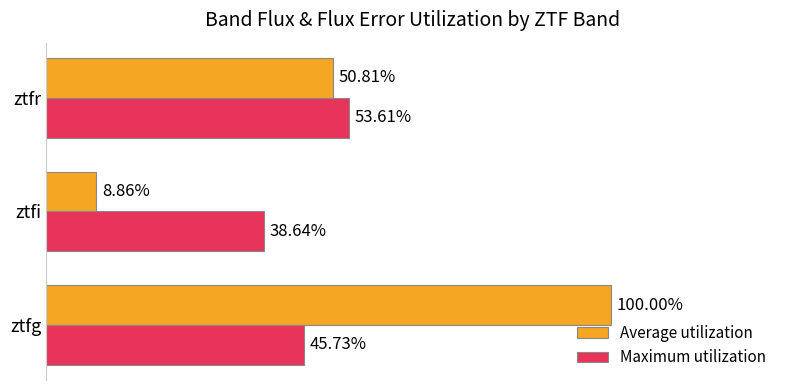

At which label does Maximum utilization reach its peak?

ztfr